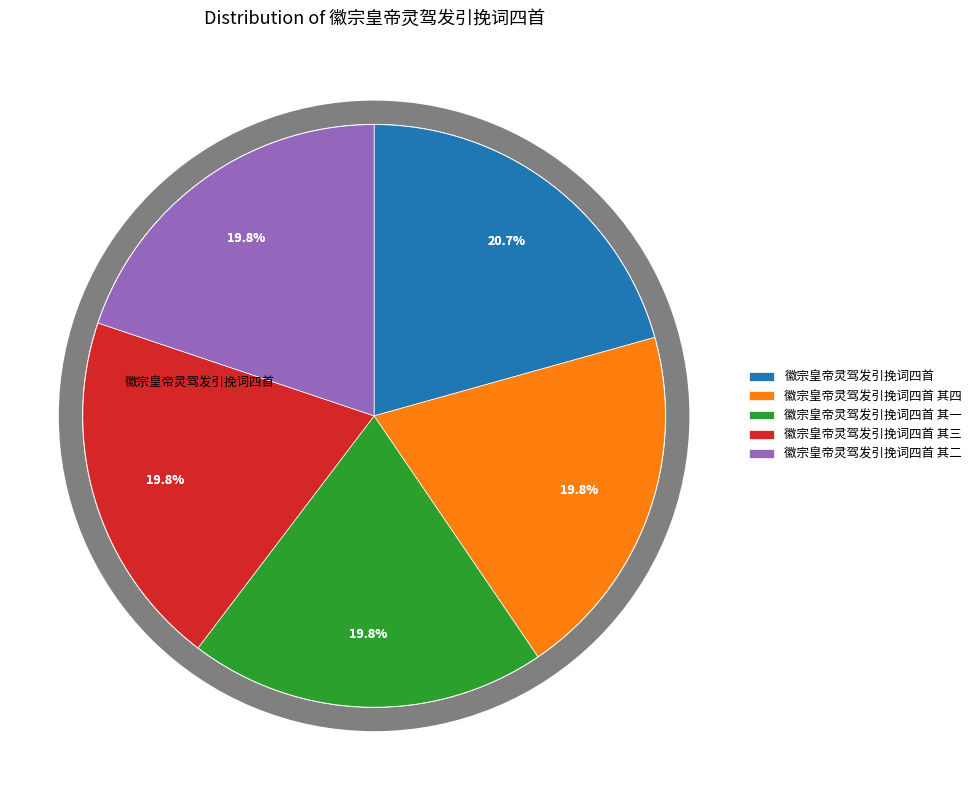

To the nearest percent, what is the difference between the 徽宗皇帝灵驾发引挽词四首 and 徽宗皇帝灵驾发引挽词四首 其一 slice percentages?

1%